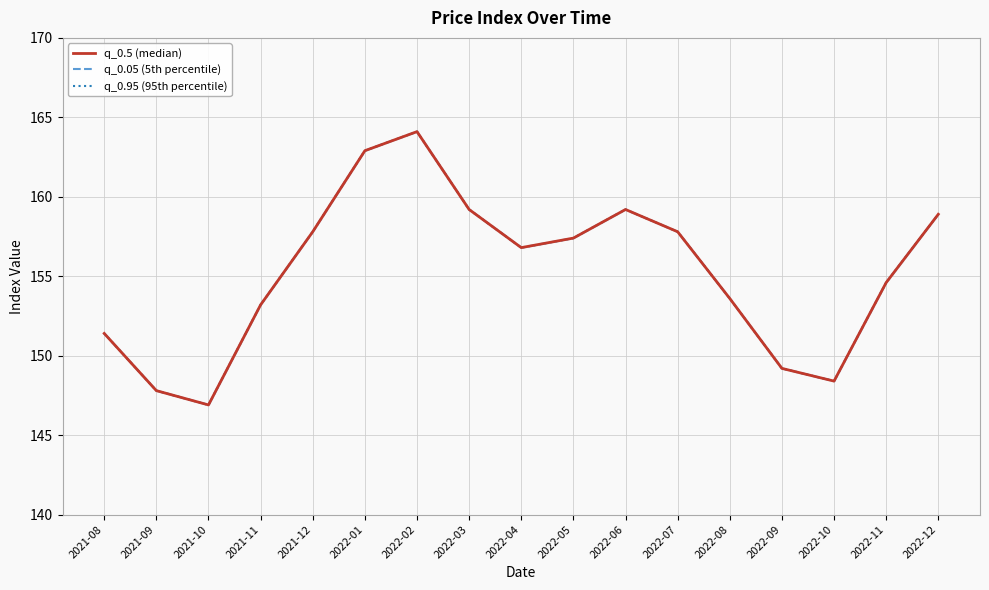

Which has a higher value, 2022-03 or 2022-02?

2022-02